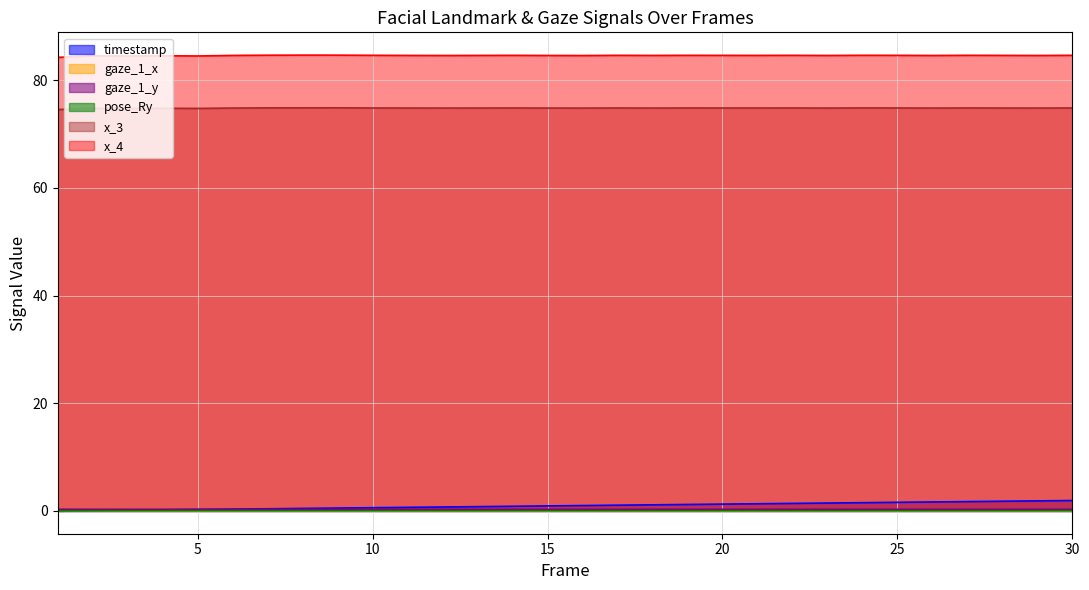

How many lines are shown in the chart?

6